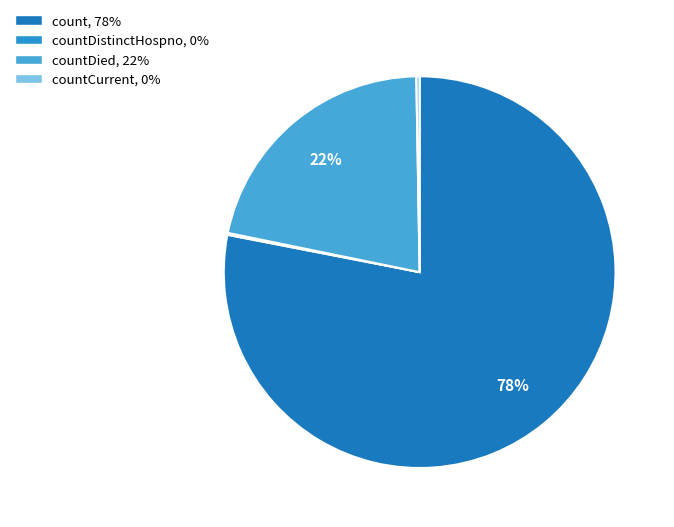

Is there any slice that represents more than half of the pie?

Yes